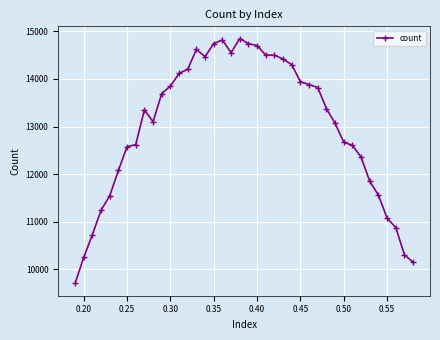

What is the value of the 17th point from the left?

14745